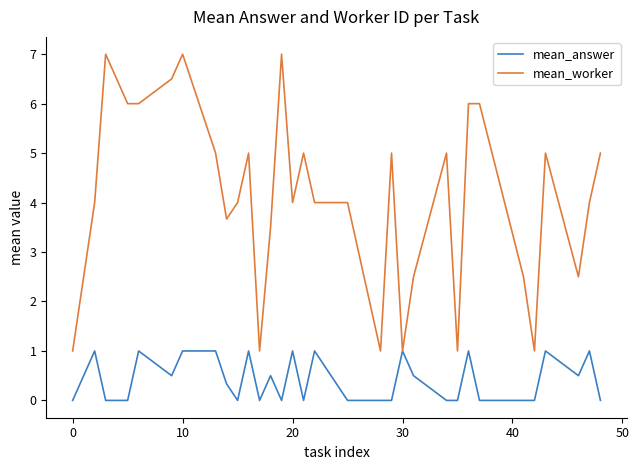

What is the minimum value for mean_worker?

1.0